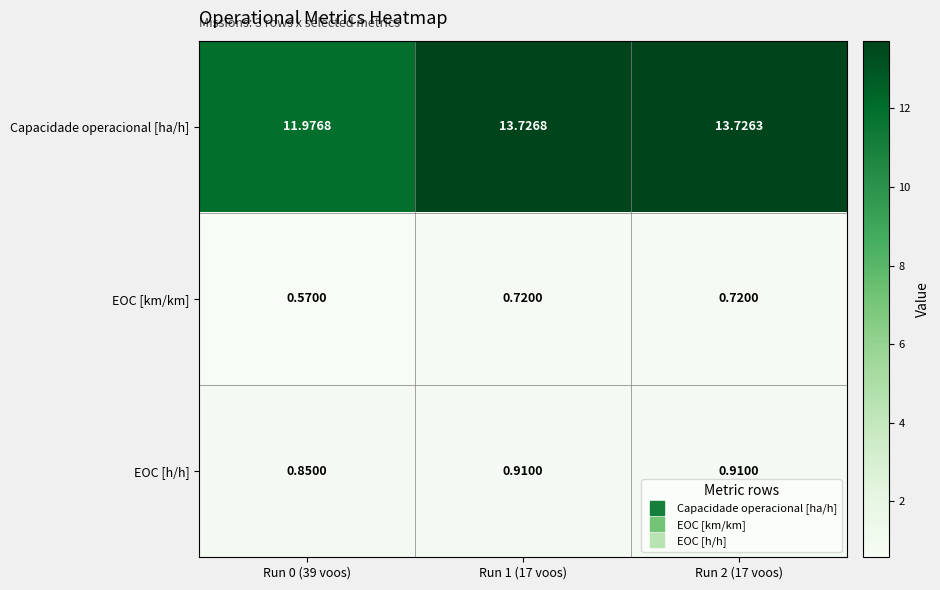

Which series has the widest spread of values?

Capacidade operacional [ha/h]